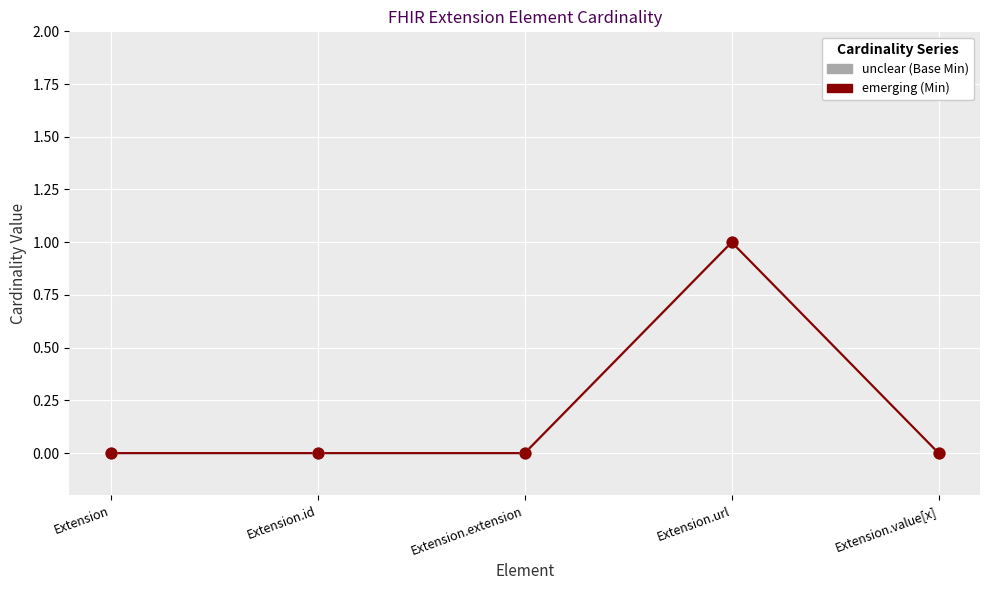

What are all the series names shown in the legend?

unclear (Base Min), emerging (Min)